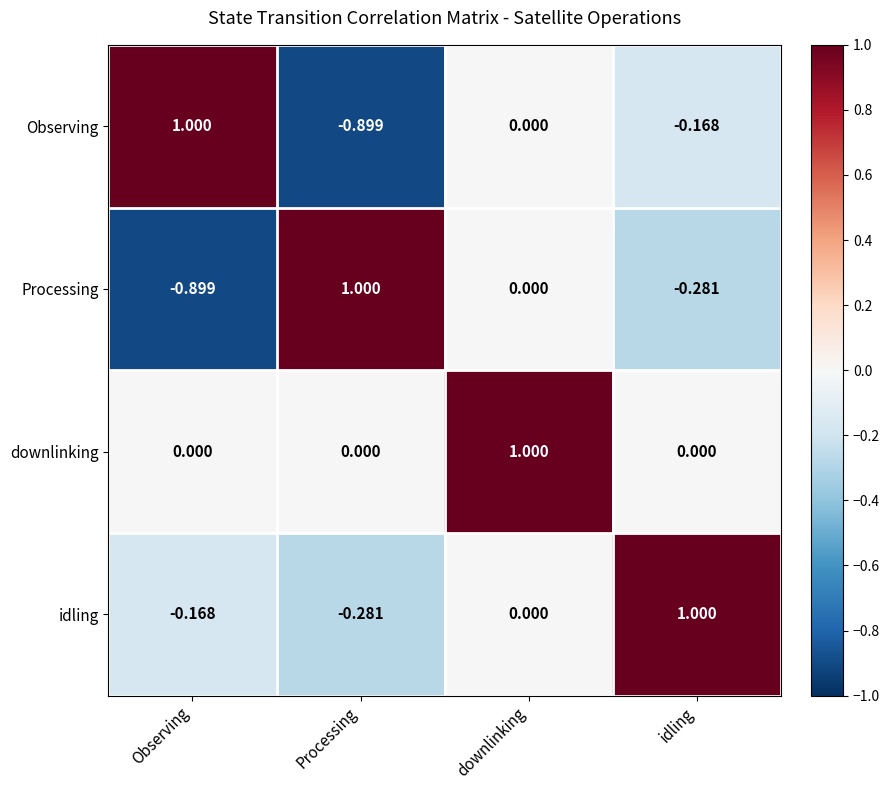

Which series has the largest total across all categories?

downlinking